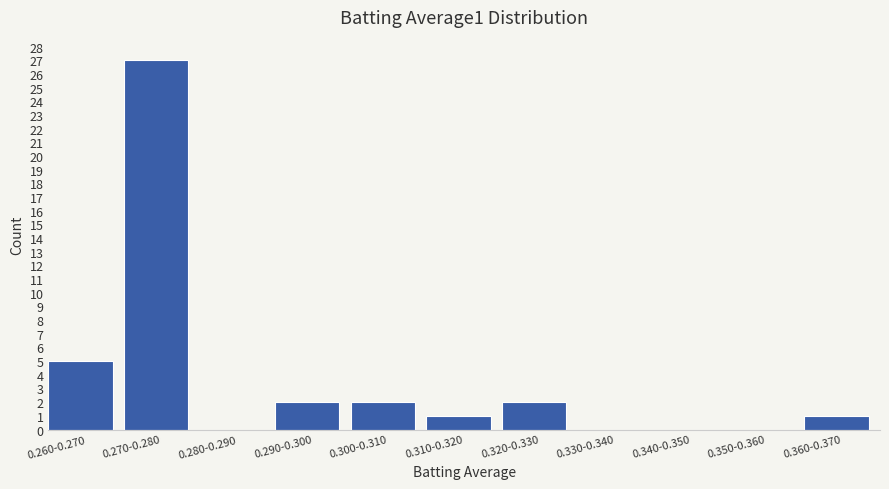

Reading left to right, list all the values displayed in this chart.

0.260-0.270=5	0.270-0.280=27	0.280-0.290=0	0.290-0.300=2	0.300-0.310=2	0.310-0.320=1	0.320-0.330=2	0.330-0.340=0	0.340-0.350=0	0.350-0.360=0	0.360-0.370=1